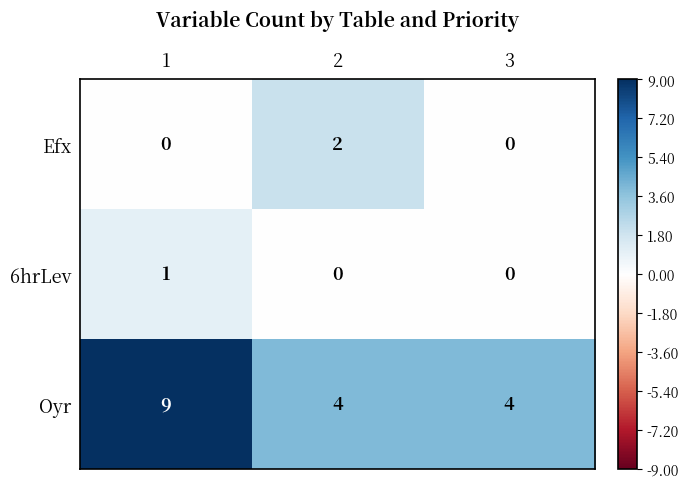

What is the sum of the Oyr values at 1 and 2?

13